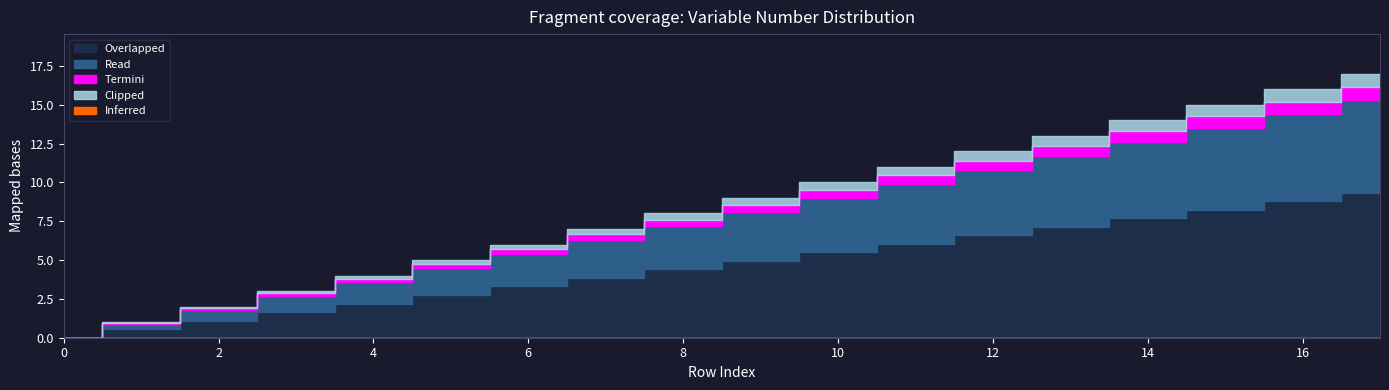

What is the sum of all values?

153